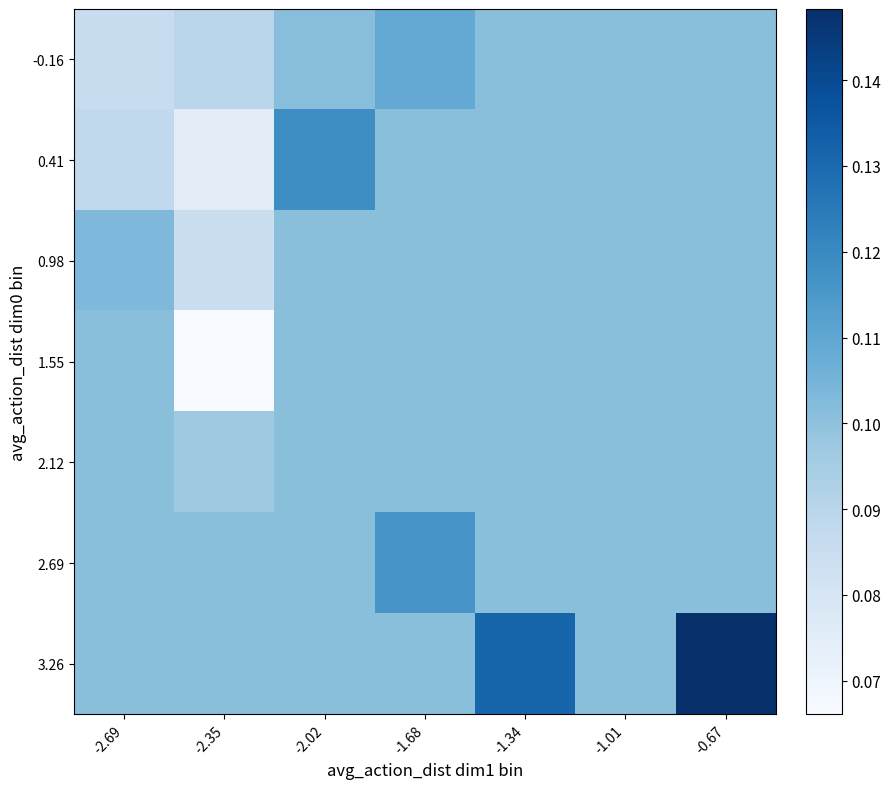

Between -1.01 and -2.02, which is larger?

-2.02